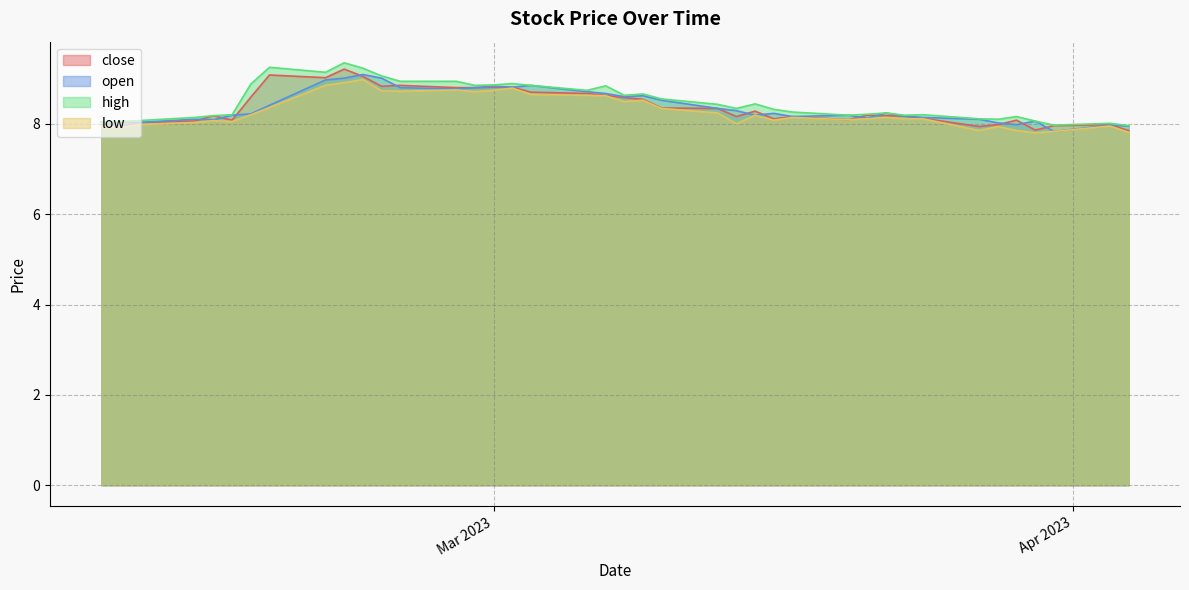

What is the spread (max minus min) of values at 35?

0.1